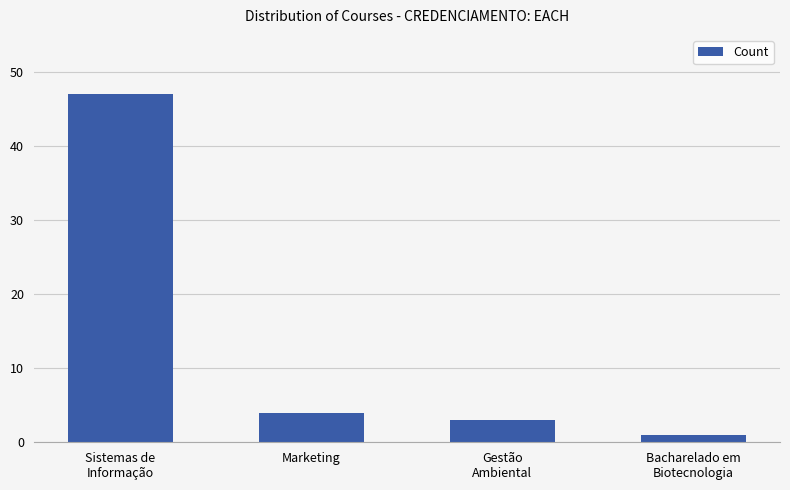

What is the label of the 4th bar from the right?

Sistemas de
Informação